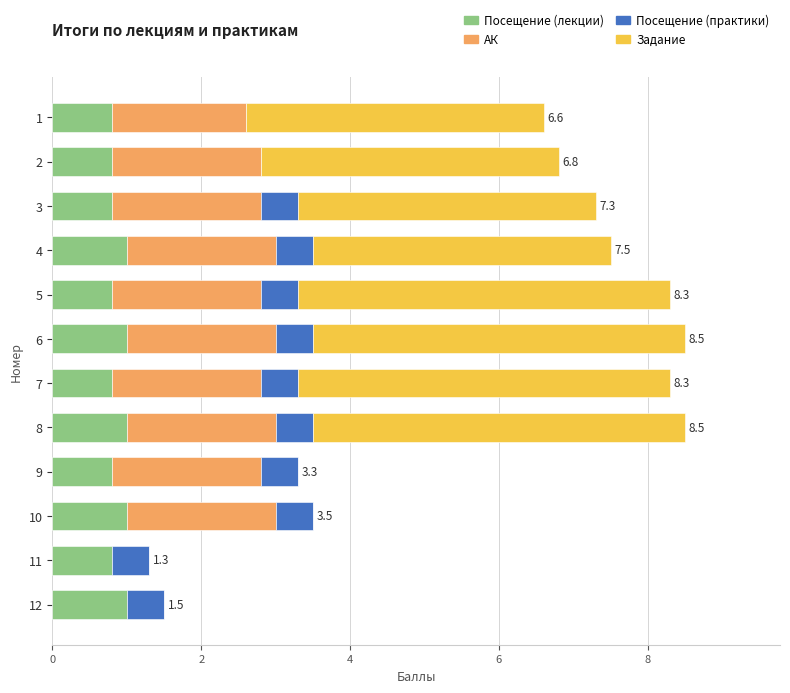

What is the total value across all series at 1?

6.6